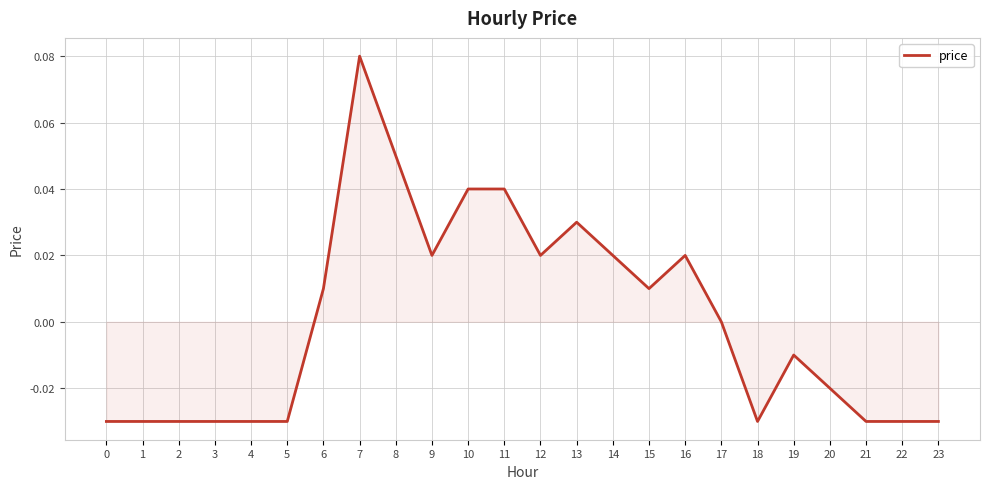

The value at 8 is 0.0. True or false?

False